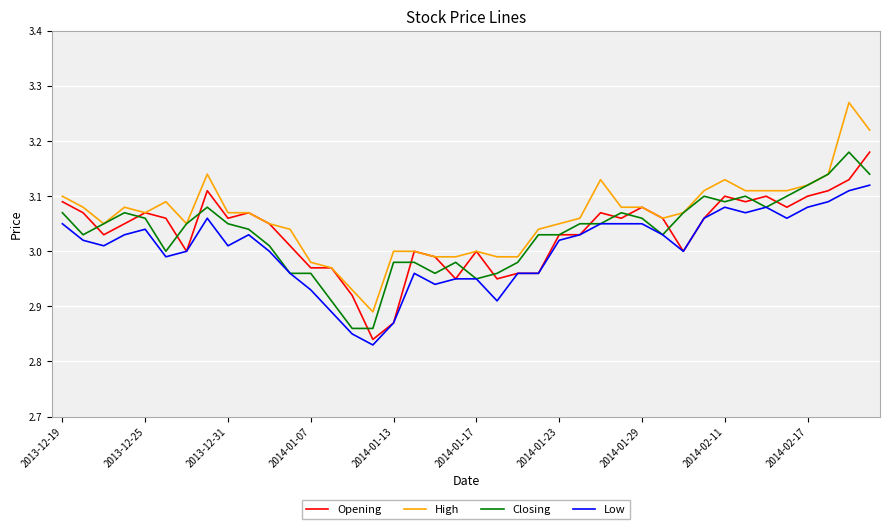

Which series has the largest total across all categories?

High